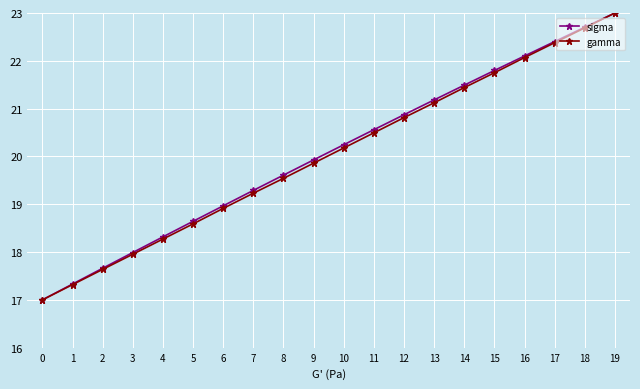

True or false: sigma has a value of 21.2 at 13.

True